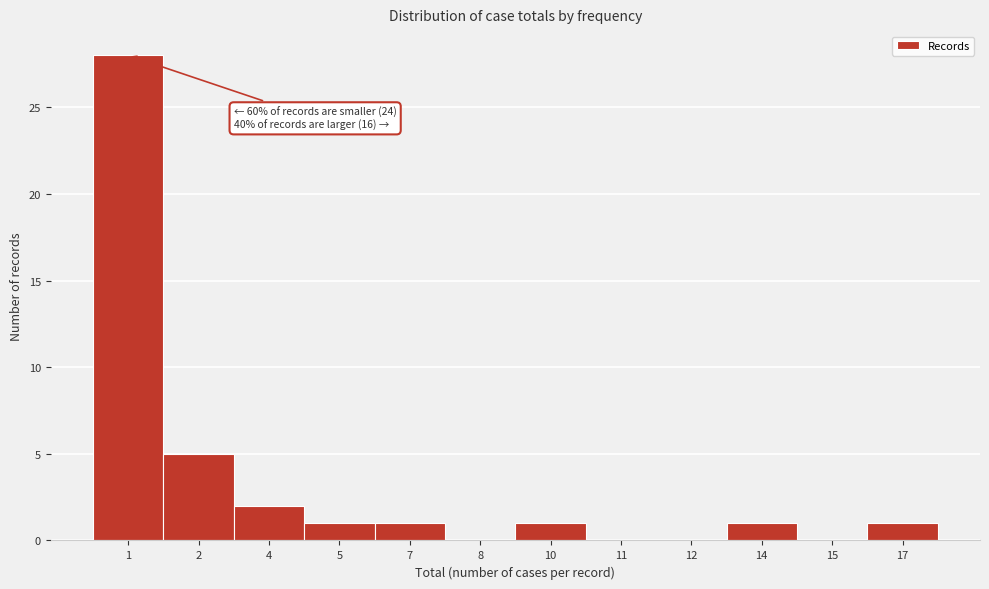

Reading right to left, extract all data points from this chart.

17=1	15=0	14=1	12=0	11=0	10=1	8=0	7=1	5=1	4=2	2=5	1=28